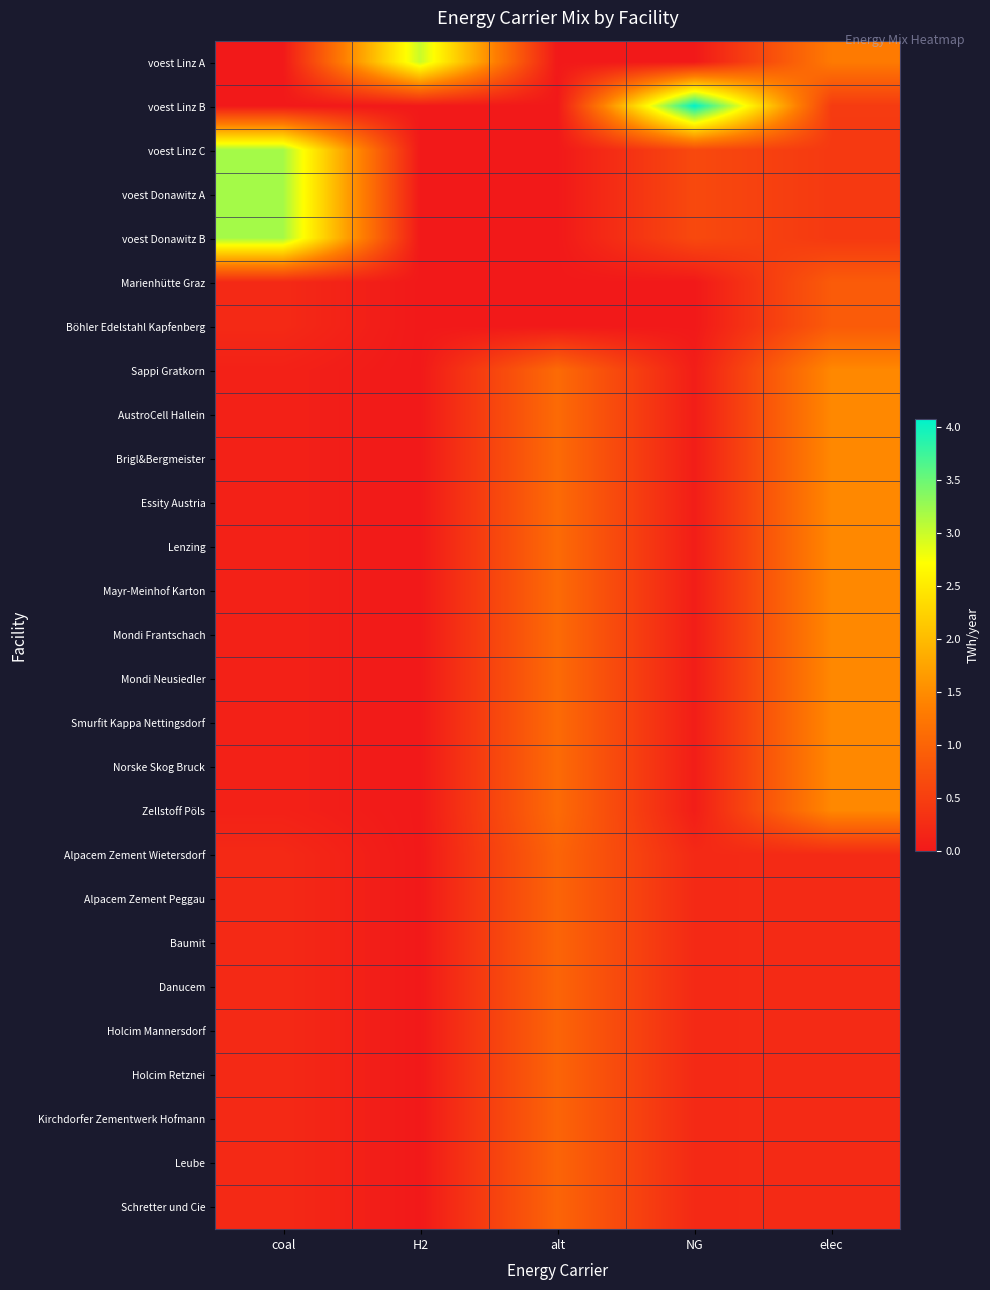

At elec, list the series in order from smallest to largest.

Alpacem Zement Wietersdorf, Alpacem Zement Peggau, Baumit, Danucem, Holcim Mannersdorf, Holcim Retznei, Kirchdorfer Zementwerk Hofmann, Leube, Schretter und Cie, voest Linz C, voest Donawitz B, voest Donawitz A, voest Linz B, Marienhütte Graz, Böhler Edelstahl Kapfenberg, voest Linz A, Norske Skog Bruck, Sappi Gratkorn, AustroCell Hallein, Brigl&Bergmeister, Essity Austria, Lenzing, Mayr-Meinhof Karton, Mondi Frantschach, Mondi Neusiedler, Smurfit Kappa Nettingsdorf, Zellstoff Pöls